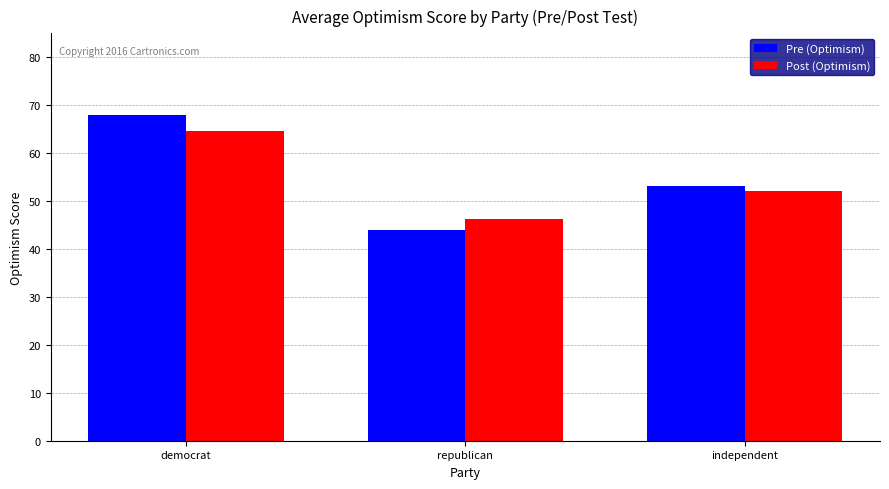

Which series changed the most between democrat and republican?

Pre (Optimism)